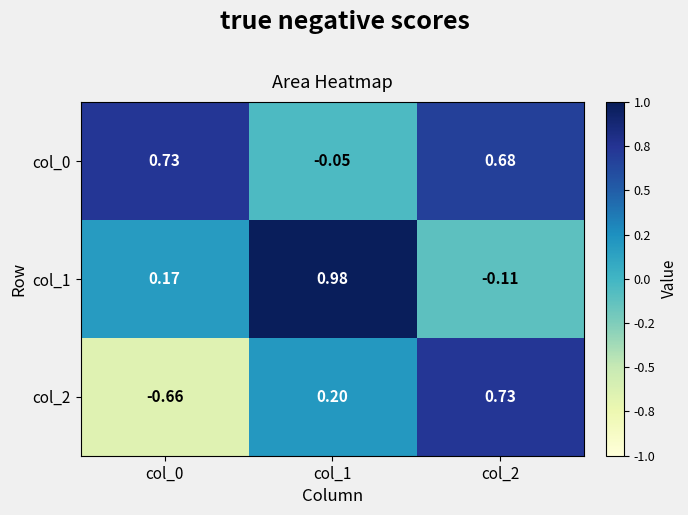

Is the value of col_0 at col_0 greater than the value of col_1 at col_1?

No